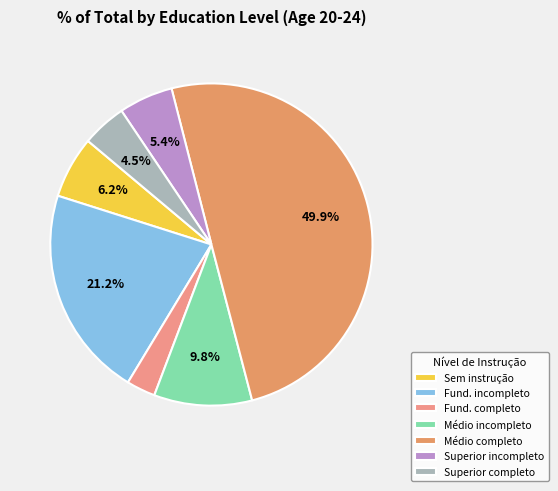

How many segments does this pie chart have?

7